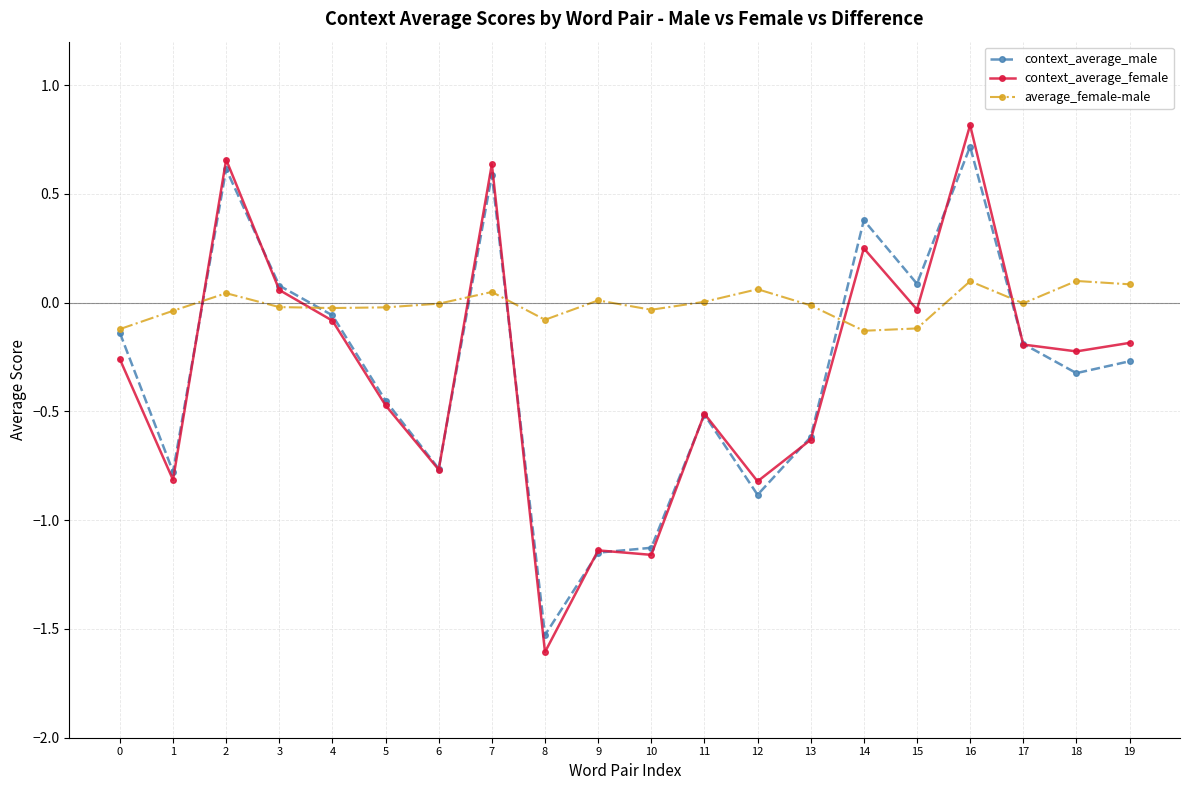

How many data points in context_average_male are less than 0?

14